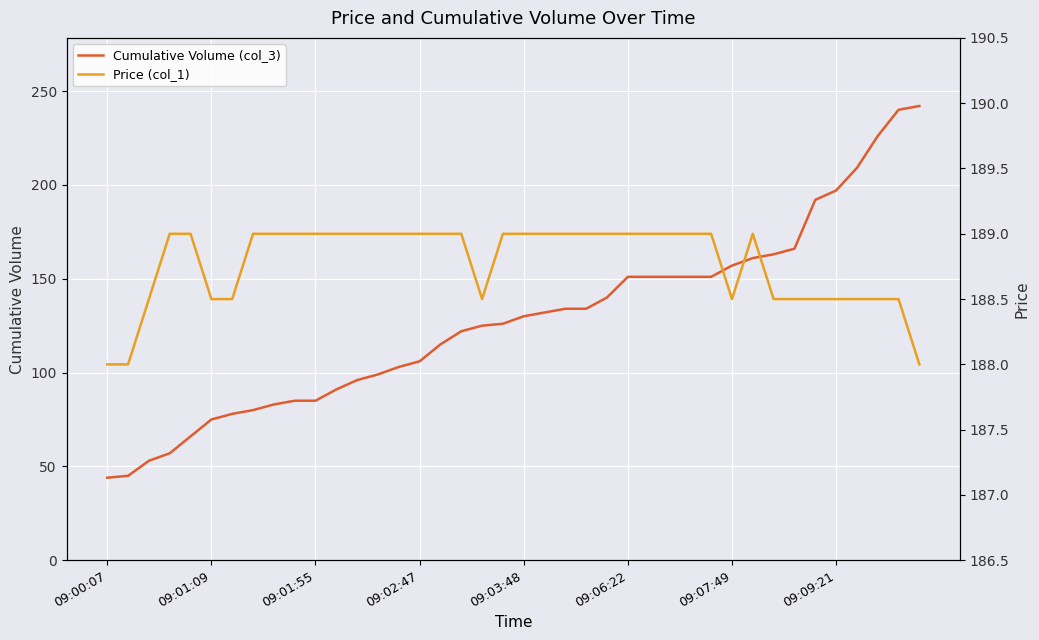

The value of Cumulative Volume (col_3) at 09:00:07 is 44.0. True or false?

True